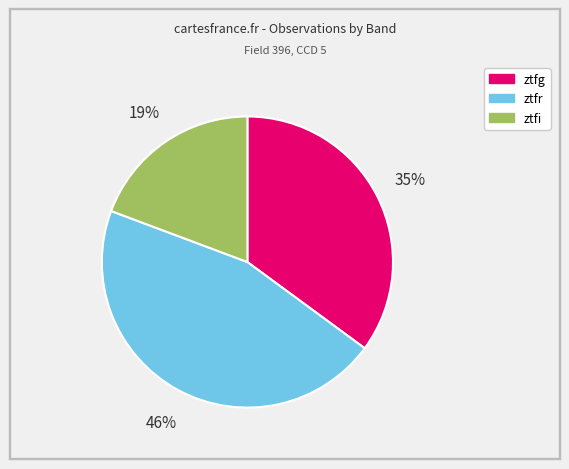

Is there any slice that represents more than half of the pie?

No